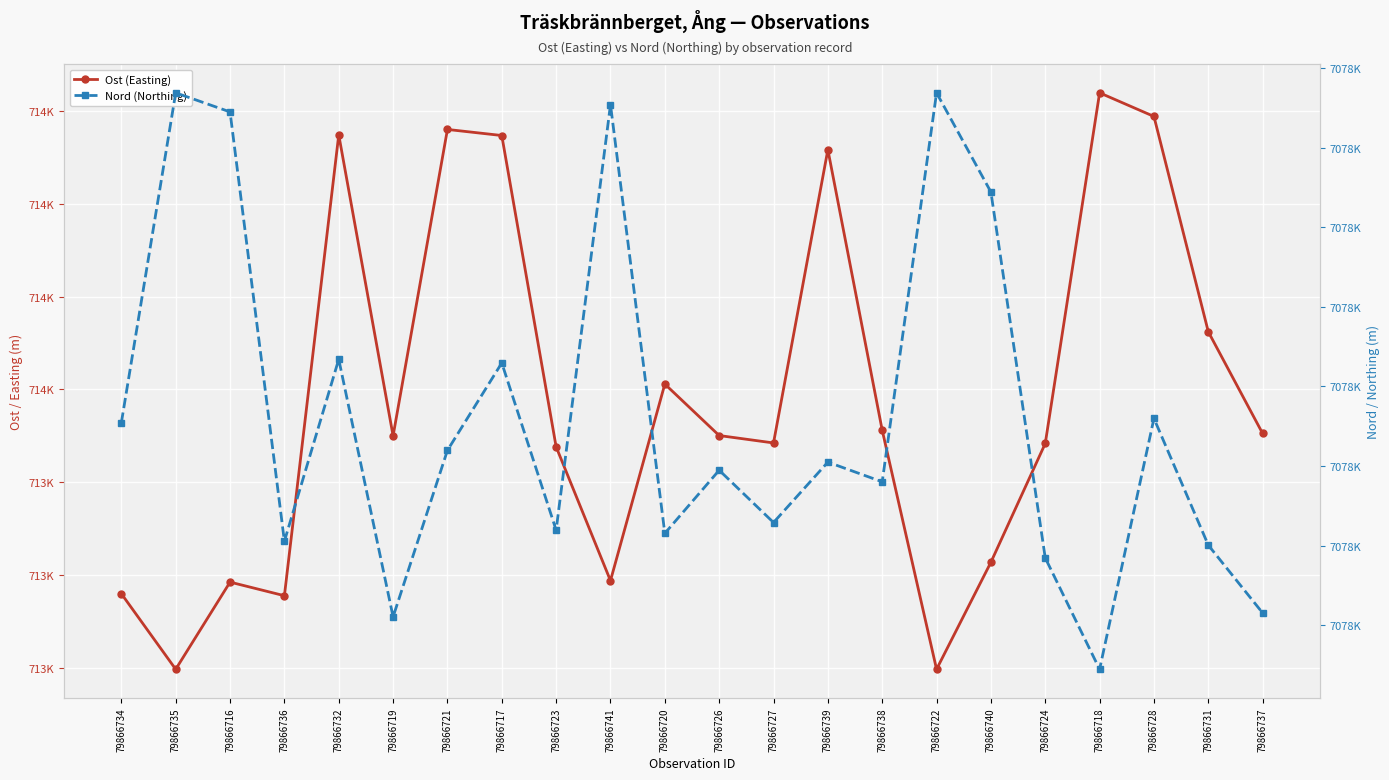

Is this an area chart (filled region under the line)?

No